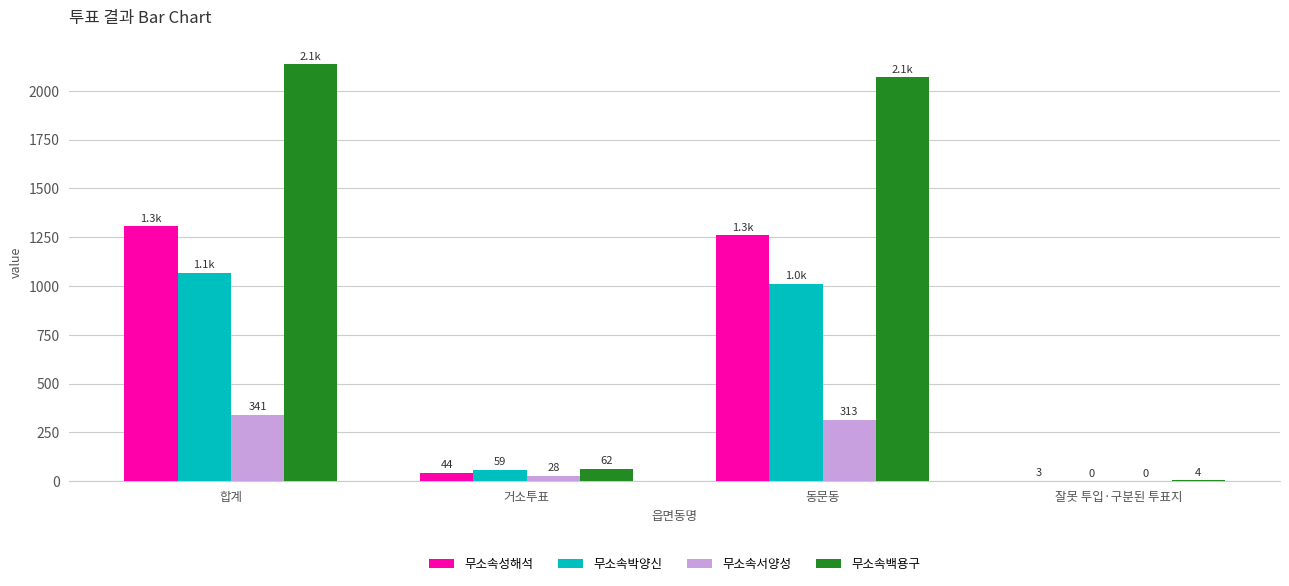

Is the value of 무소속백용구 at 동문동 greater than the value of 무소속성해석 at 합계?

Yes